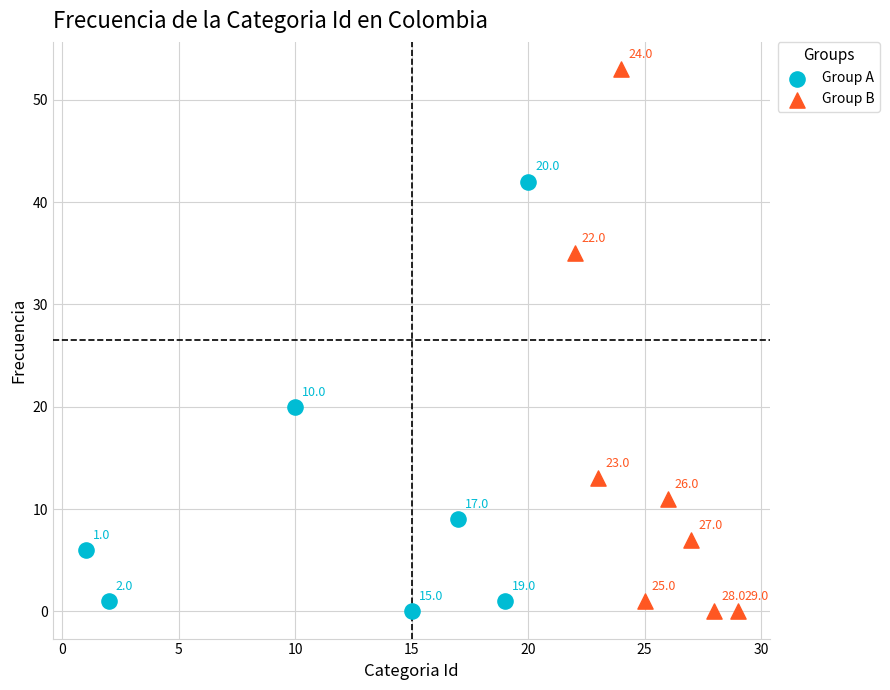

Which series has the largest Y range (max minus min)?

Group B